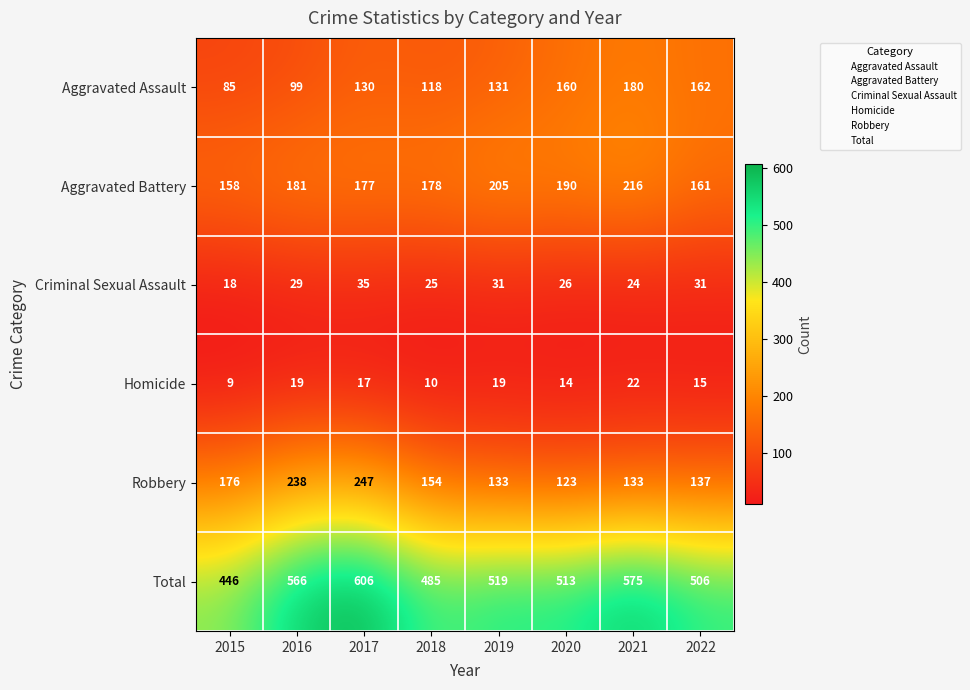

What is the approximate value of Homicide at 2015, to the nearest 10?

10